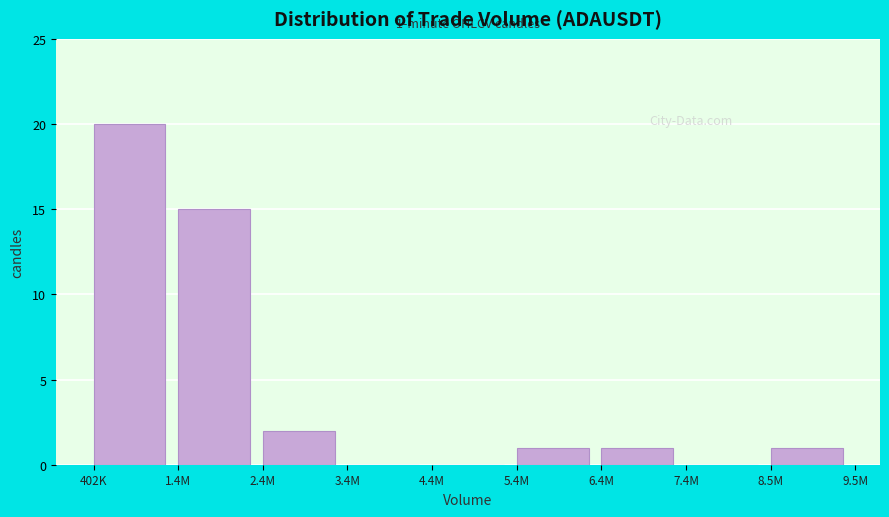

Reading right to left, what are all the values shown in this chart?

8.5M=1	7.4M=0	6.4M=1	5.4M=1	4.4M=0	3.4M=0	2.4M=2	1.4M=15	402K=20